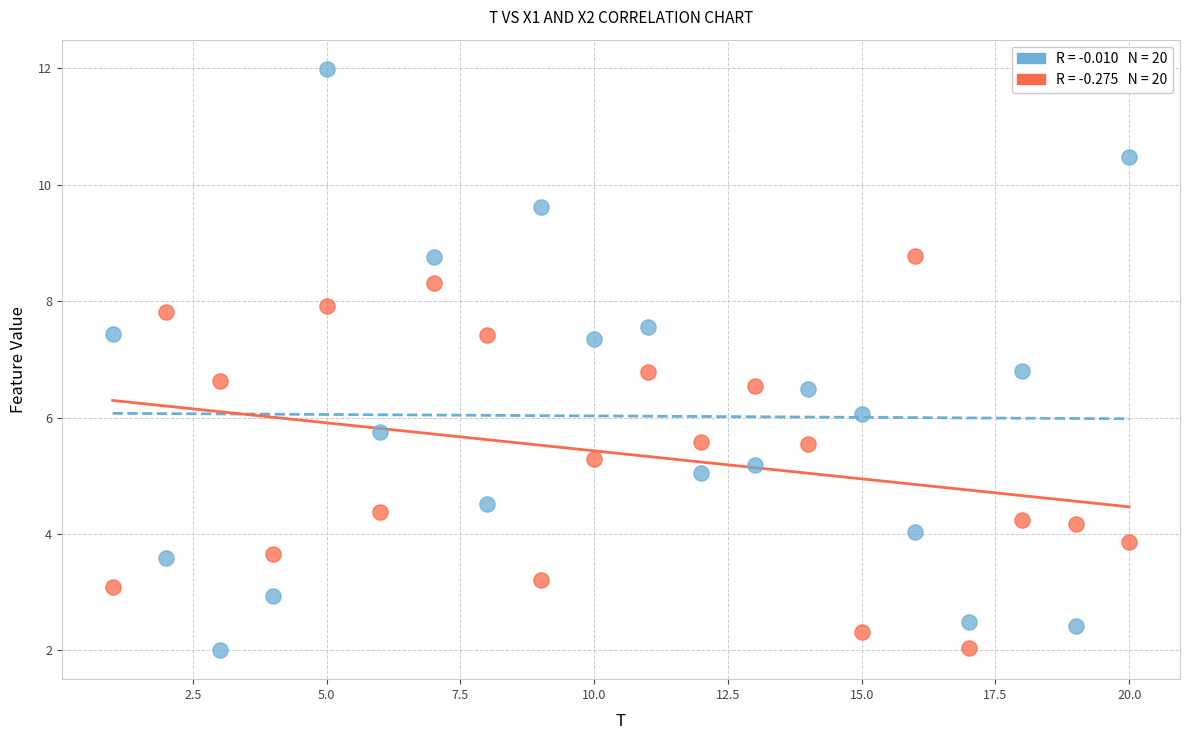

Across all data points, what is the range of Y values (max minus min)?

10.0